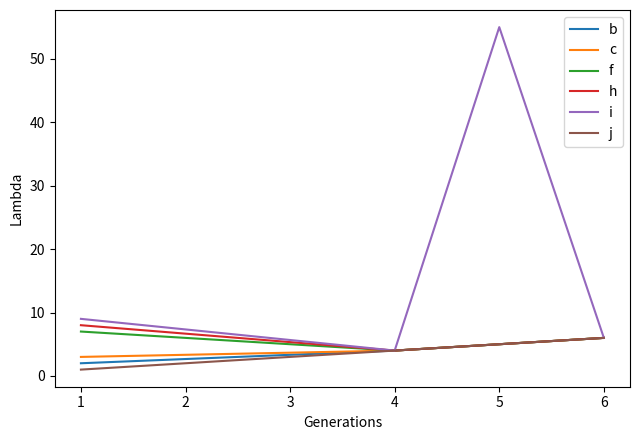

What is the sum of all f values?

22